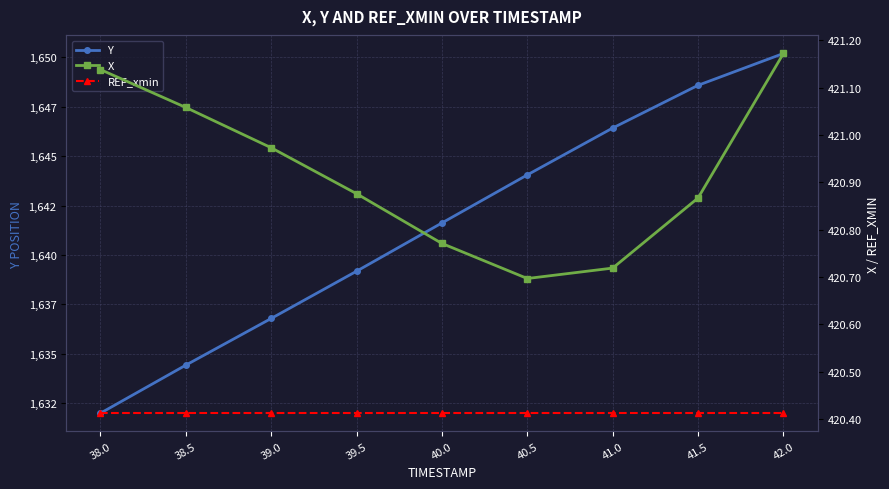

At how many categories does at least one series exceed 1102?

9